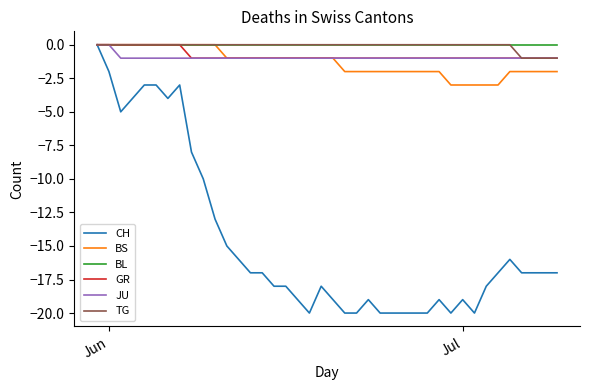

Which series has the largest range (max minus min)?

CH